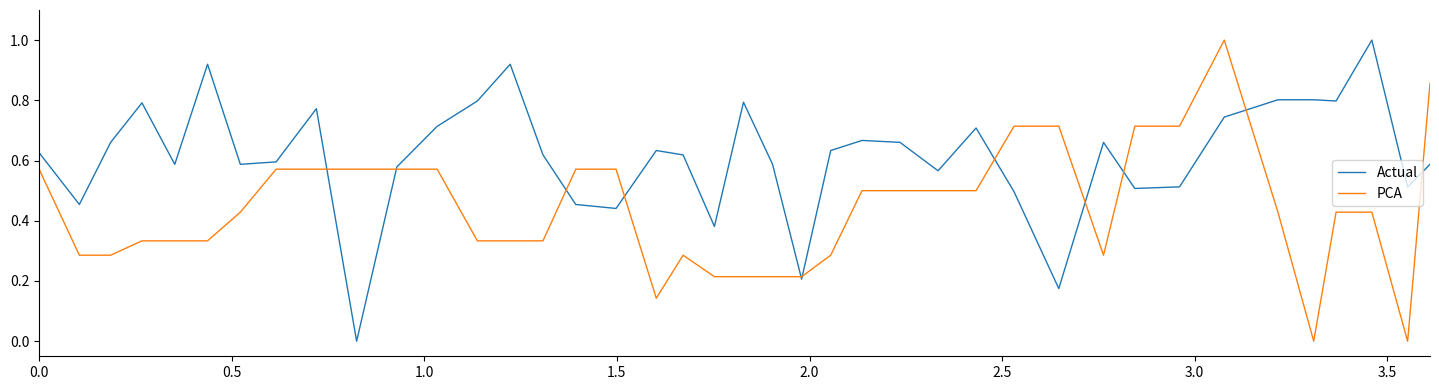

Which series has the largest total across all categories?

Actual